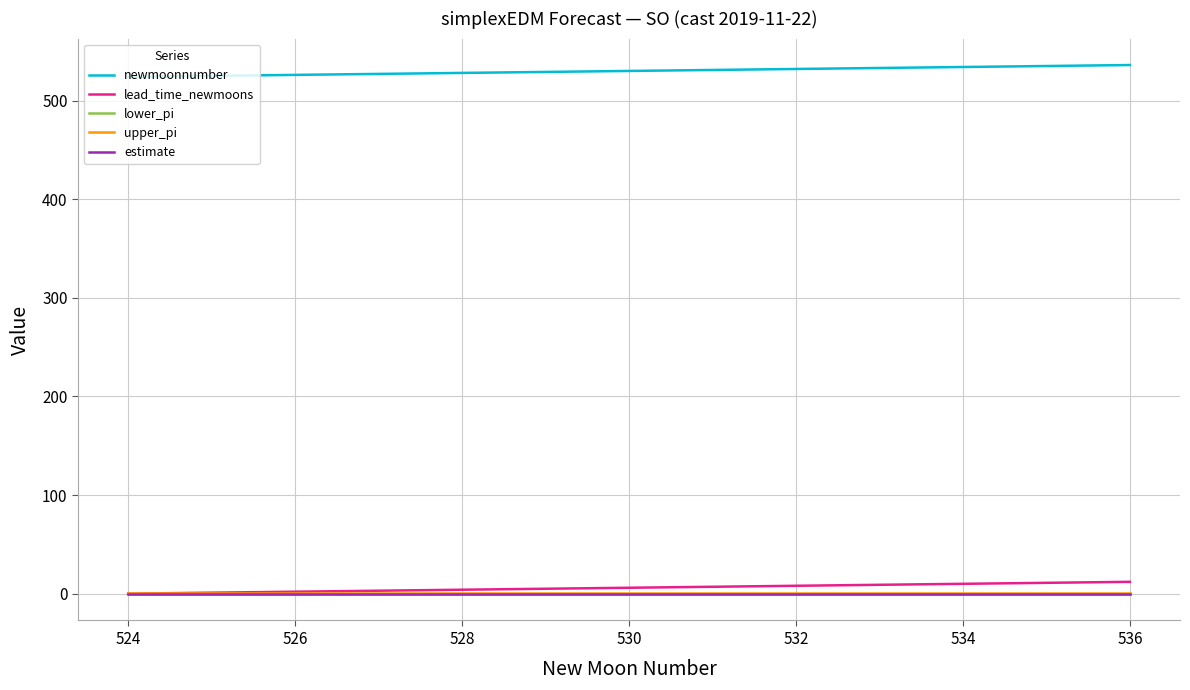

True or false: newmoonnumber and upper_pi cross at least once.

False